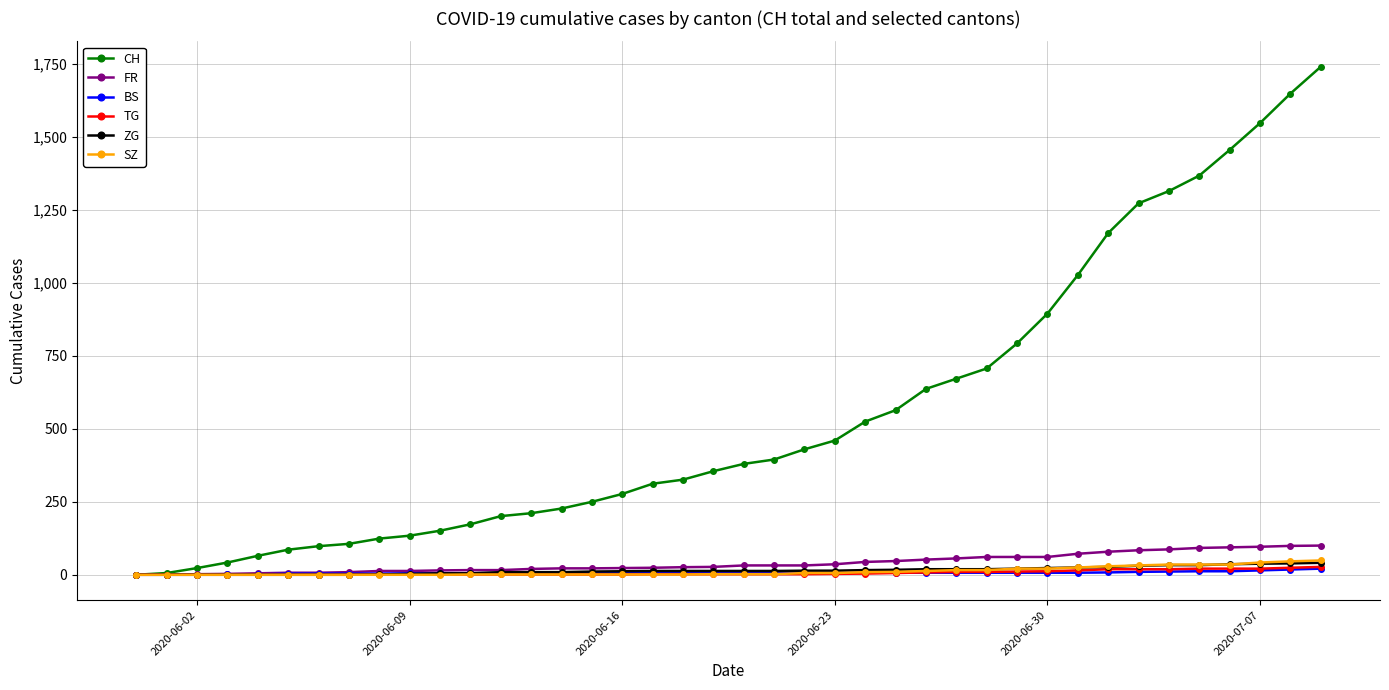

What is the maximum value for ZG?

41